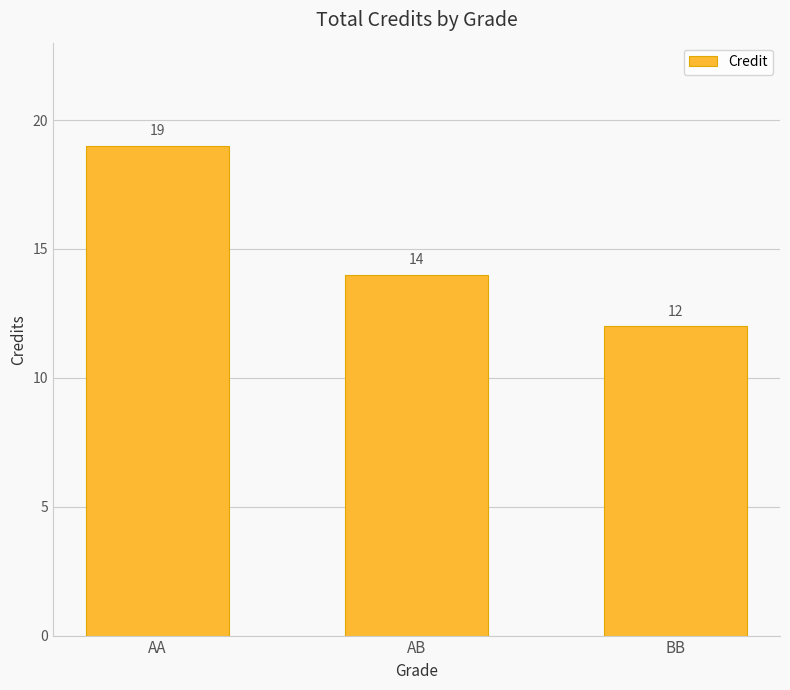

Does the chart contain stacked bars?

No